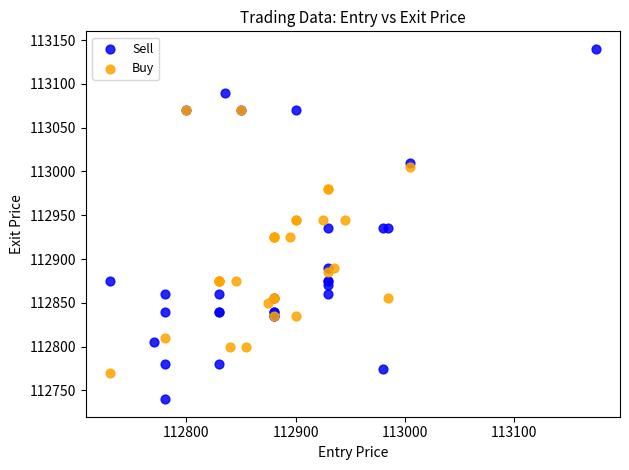

Which series reaches the minimum Y coordinate?

Sell